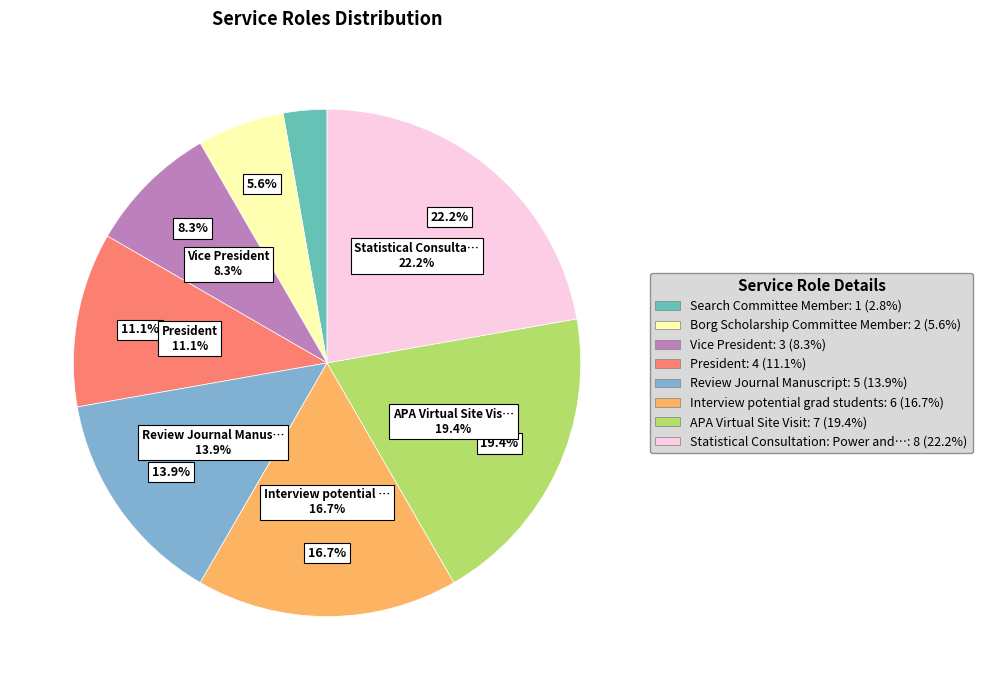

To the nearest percent, what is the difference between the largest and smallest slice percentages?

19%